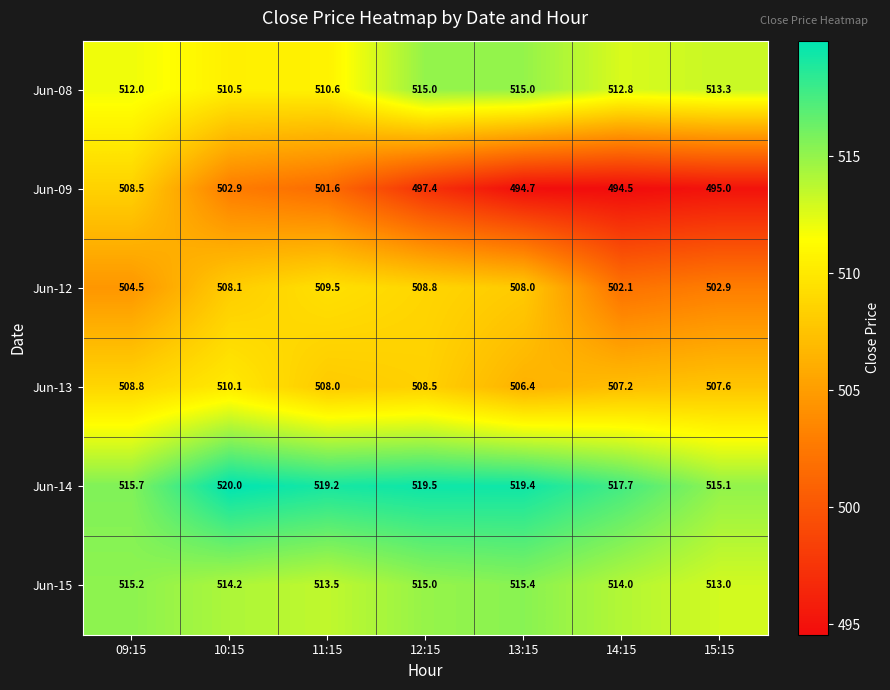

Rank the series by their maximum value, from lowest to highest.

Jun-09, Jun-12, Jun-13, Jun-08, Jun-15, Jun-14